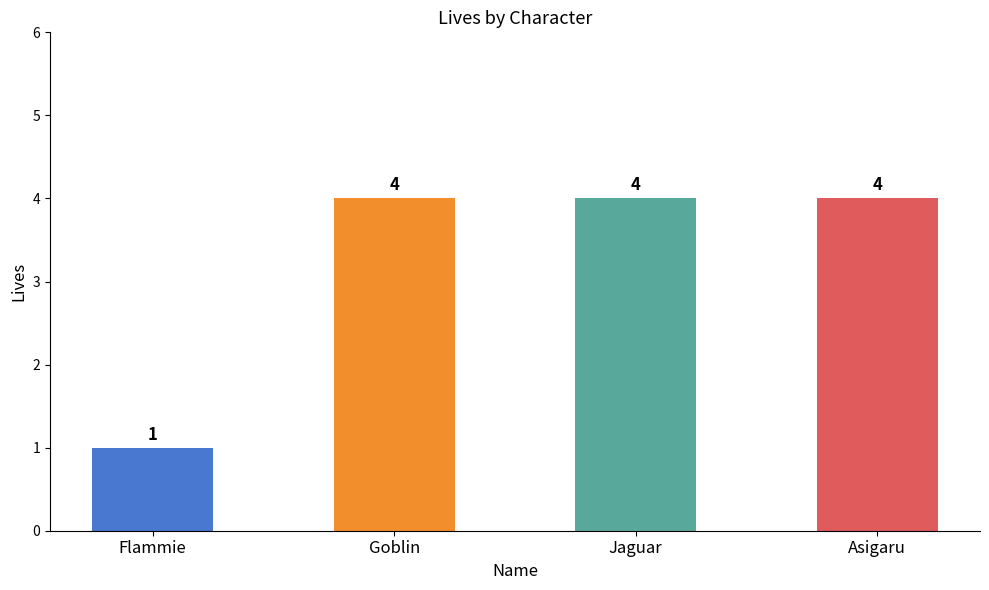

Reading right to left, list all the values displayed in this chart.

4	4	4	1